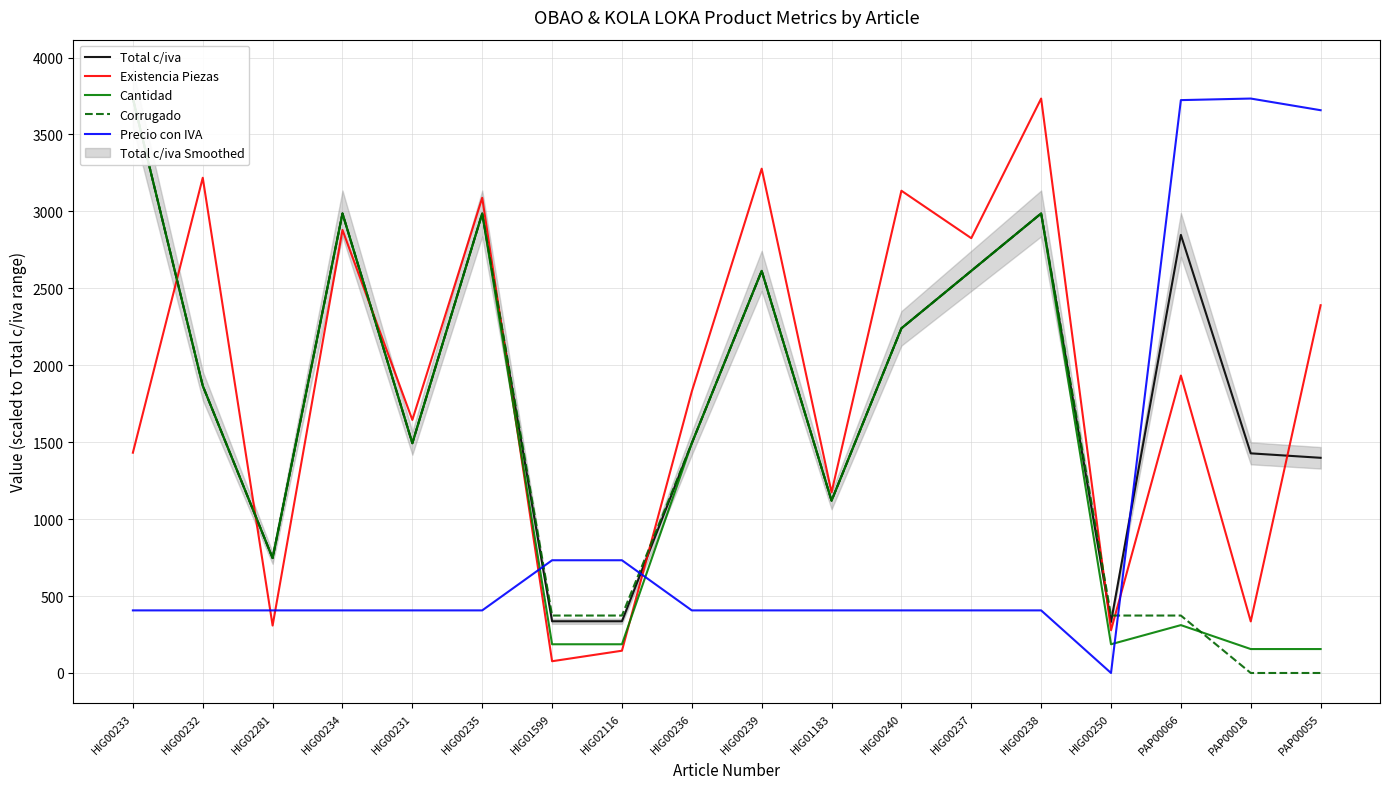

Reading left to right, what are all the values shown in this chart?

Total c/iva: HIG00233=3733.3	HIG00232=1866.7	HIG02281=746.7	HIG00234=2986.7	HIG00231=1493.3	HIG00235=2986.7	HIG01599=336.2	HIG02116=336.2	HIG00236=1493.3	HIG00239=2613.3	HIG01183=1120.0	HIG00240=2240.0	HIG00237=2613.3	HIG00238=2986.7	HIG00250=332.1	PAP00066=2847.2	PAP00018=1427.5	PAP00055=1398.5
Existencia Piezas: HIG00233=1431.7	HIG00232=3218.6	HIG02281=308.3	HIG00234=2879.4	HIG00231=1644.8	HIG00235=3088.6	HIG01599=76.4	HIG02116=144.8	HIG00236=1829.8	HIG00239=3277.6	HIG01183=1174.3	HIG00240=3134.1	HIG00237=2825.8	HIG00238=3733.3	HIG00250=277.5	PAP00066=1933.0	PAP00018=335.1	PAP00055=2390.1
Cantidad: HIG00233=3733.3	HIG00232=1866.7	HIG02281=746.7	HIG00234=2986.7	HIG00231=1493.3	HIG00235=2986.7	HIG01599=186.7	HIG02116=186.7	HIG00236=1493.3	HIG00239=2613.3	HIG01183=1120.0	HIG00240=2240.0	HIG00237=2613.3	HIG00238=2986.7	HIG00250=186.7	PAP00066=311.1	PAP00018=155.6	PAP00055=155.6
Corrugado: HIG00233=3733.3	HIG00232=1866.7	HIG02281=746.7	HIG00234=2986.7	HIG00231=1493.3	HIG00235=2986.7	HIG01599=373.3	HIG02116=373.3	HIG00236=1493.3	HIG00239=2613.3	HIG01183=1120.0	HIG00240=2240.0	HIG00237=2613.3	HIG00238=2986.7	HIG00250=373.3	PAP00066=373.3	PAP00018=0.0	PAP00055=0.0
Precio con IVA: HIG00233=406.8	HIG00232=406.8	HIG02281=406.8	HIG00234=406.8	HIG00231=406.8	HIG00235=406.8	HIG01599=732.7	HIG02116=732.7	HIG00236=406.8	HIG00239=406.8	HIG01183=406.8	HIG00240=406.8	HIG00237=406.8	HIG00238=406.8	HIG00250=0.0	PAP00066=3723.1	PAP00018=3733.3	PAP00055=3657.5